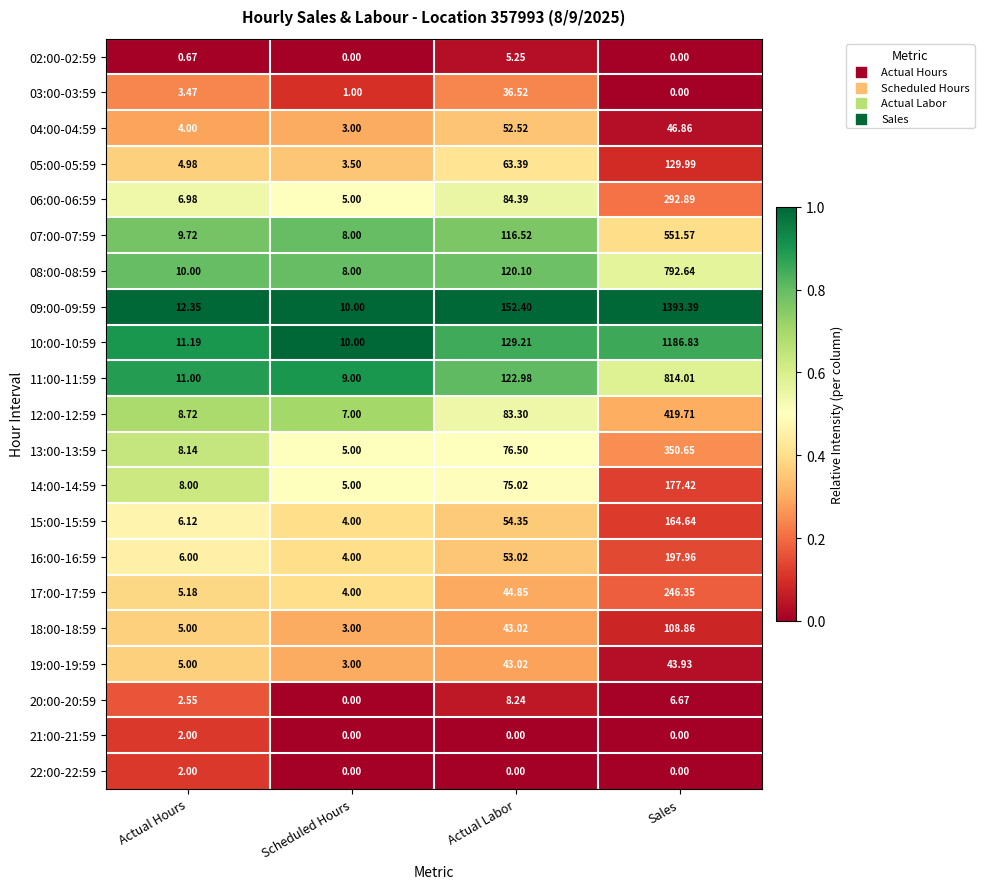

At which category is the sum across all series the highest?

Sales